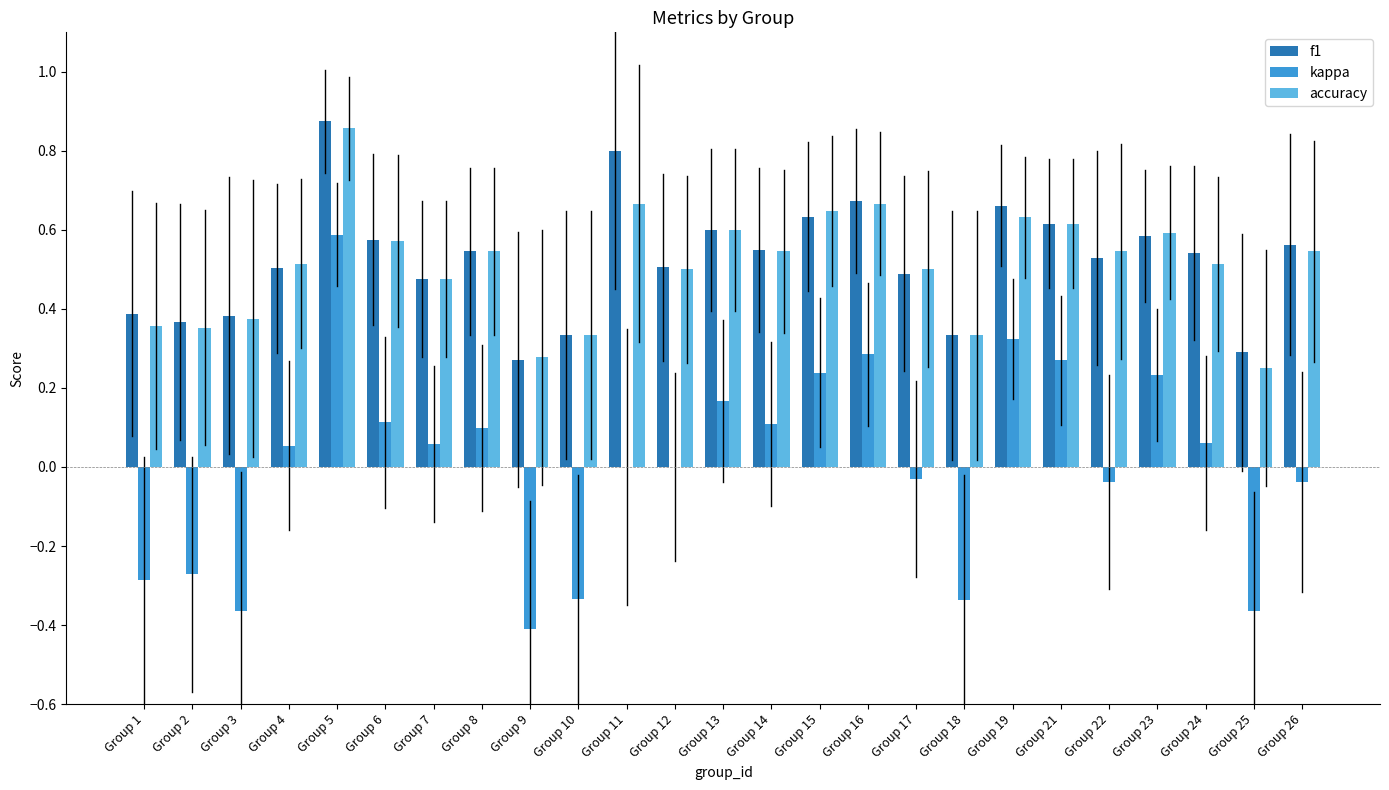

Is the value of f1 at Group 10 greater than the value of accuracy at Group 15?

No